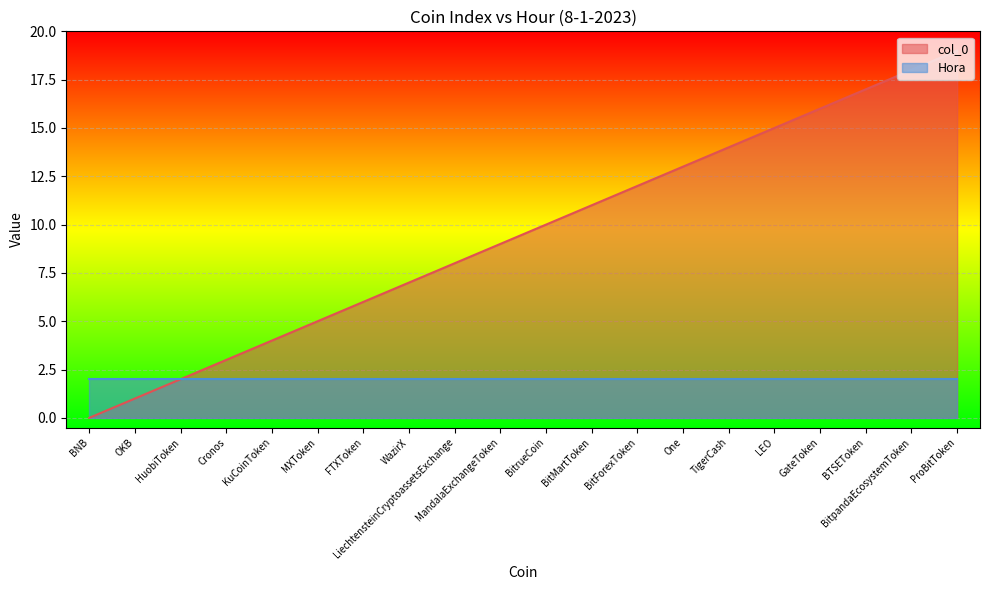

How many data points does each series have?

20